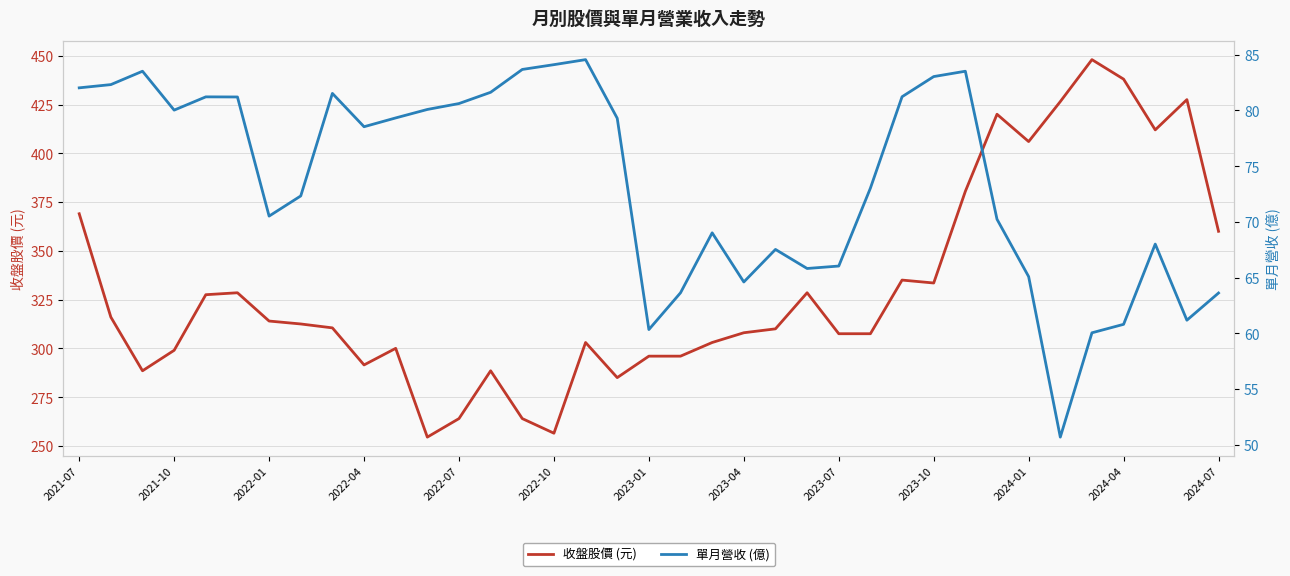

What is the highest value of the 收盤股價 (元) series?

448.0